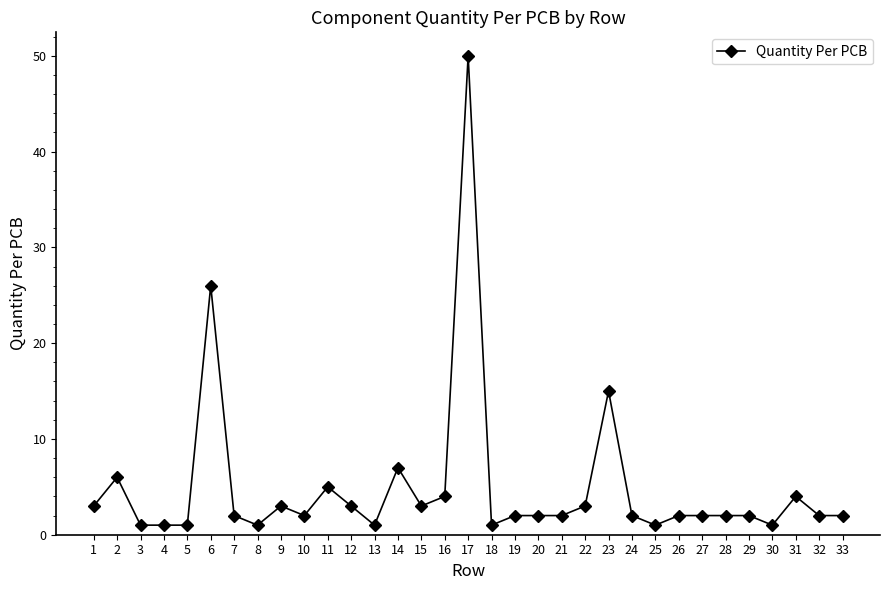

What is the difference between the maximum and minimum values?

49